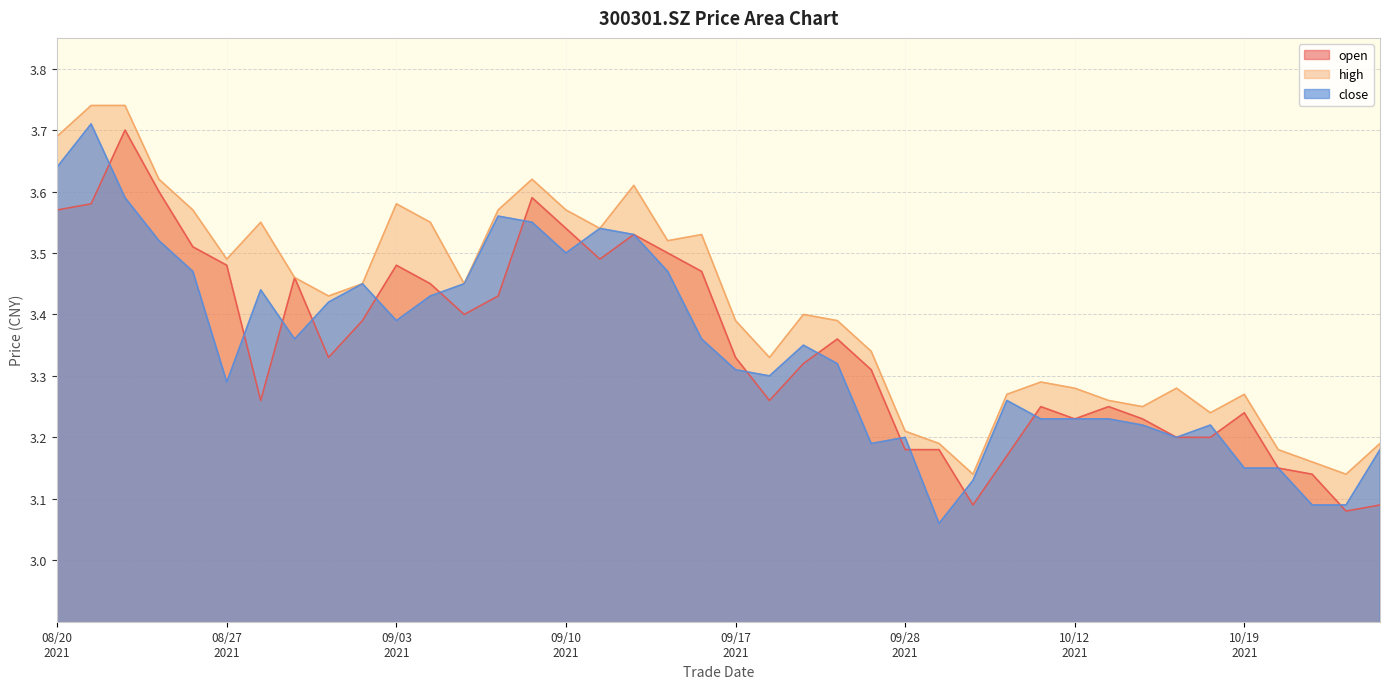

What is the smallest value displayed?

3.1